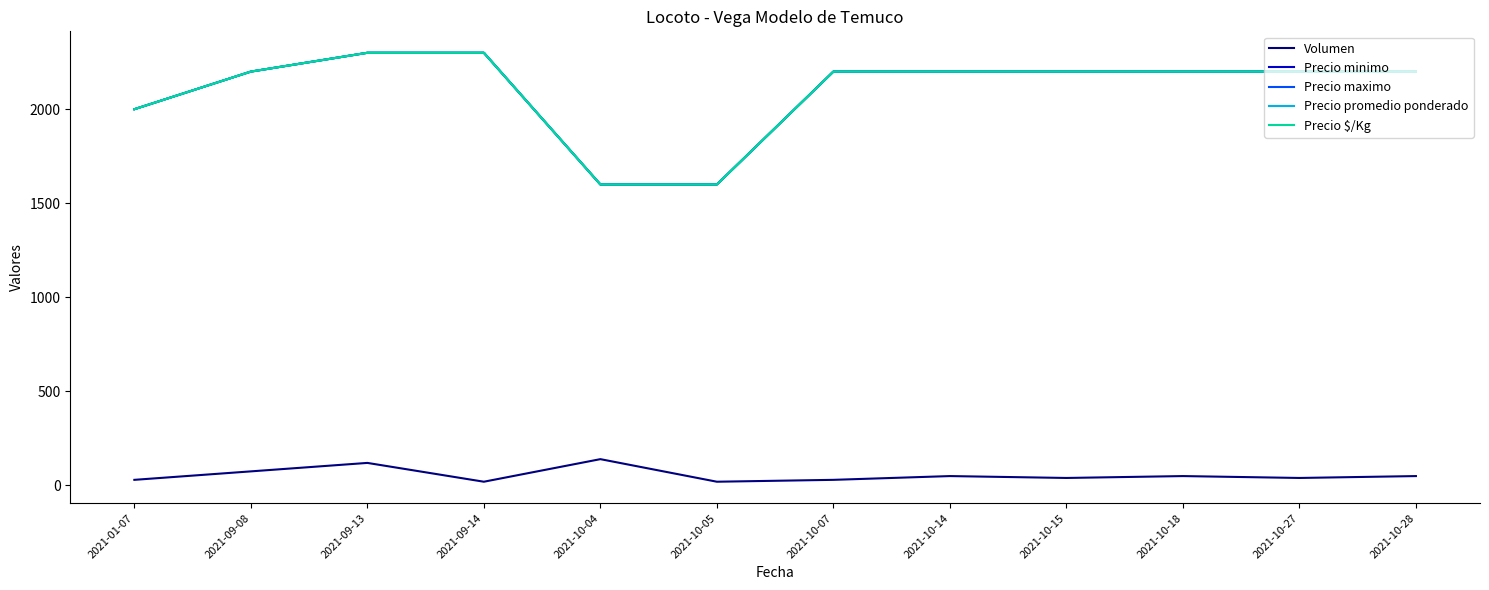

Does the chart have visible grid lines?

No